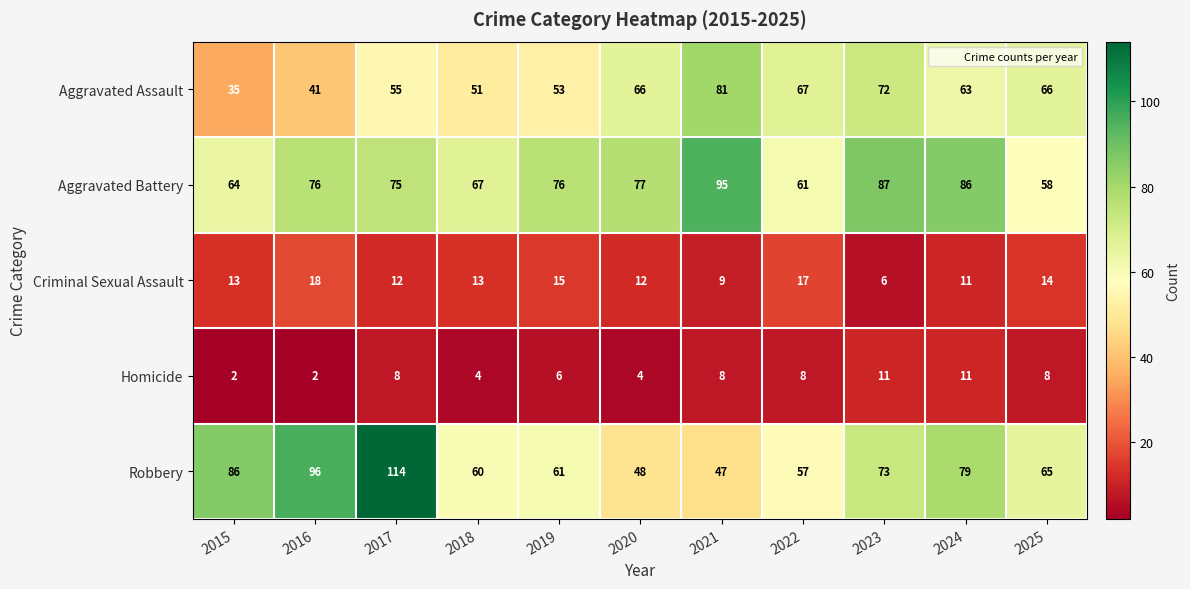

What is the difference between the second highest and second lowest values in the Aggravated Assault series?

31